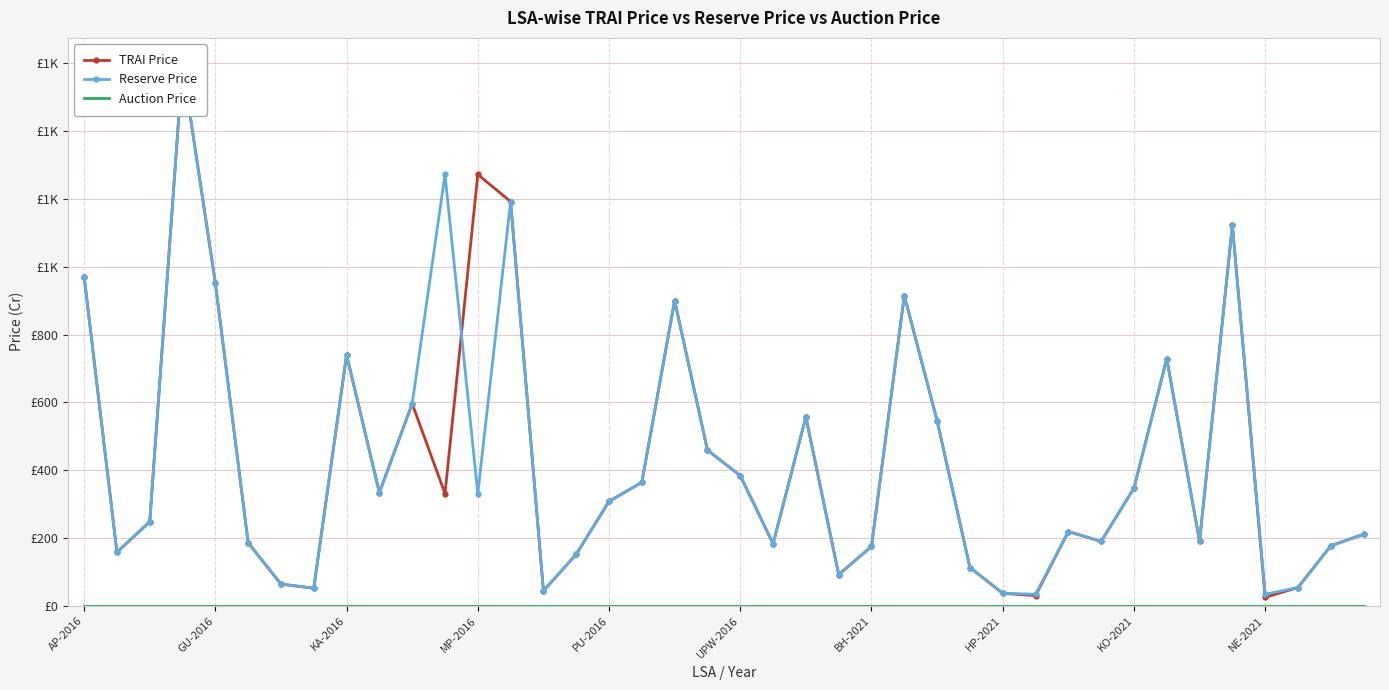

What is the total value across all series at 10?

1192